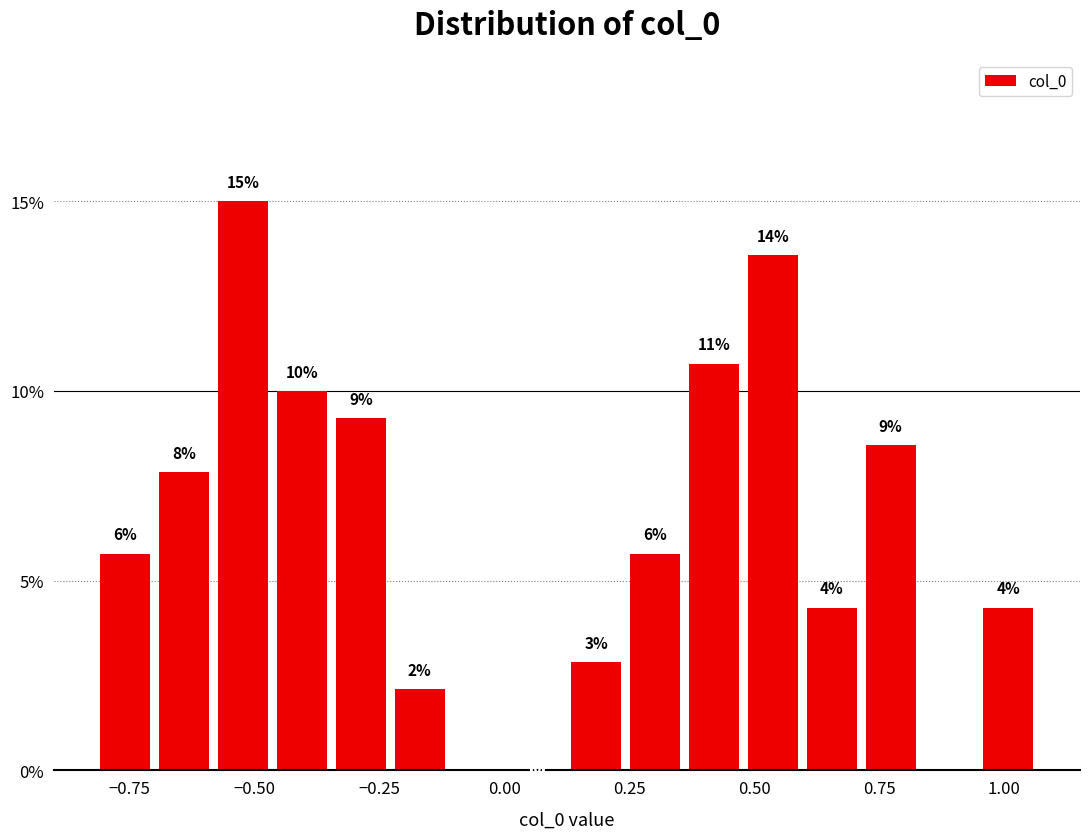

Read against the x-axis, roughly where is the centre of the tallest bar?

-0.50